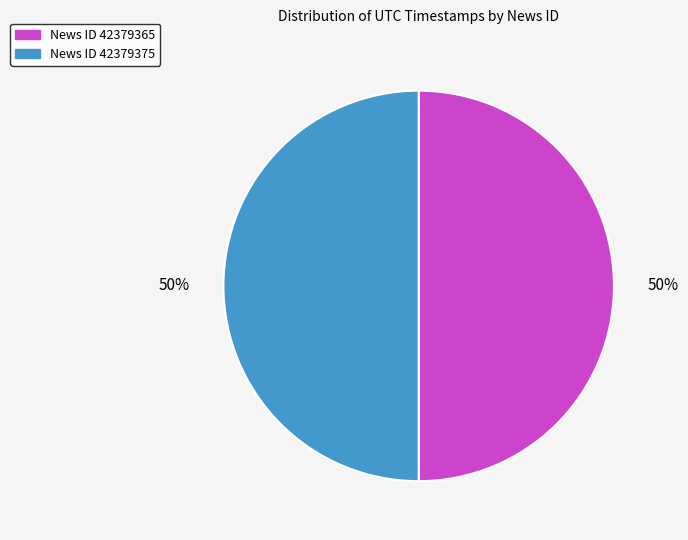

To the nearest percent, what is the average slice percentage?

50%